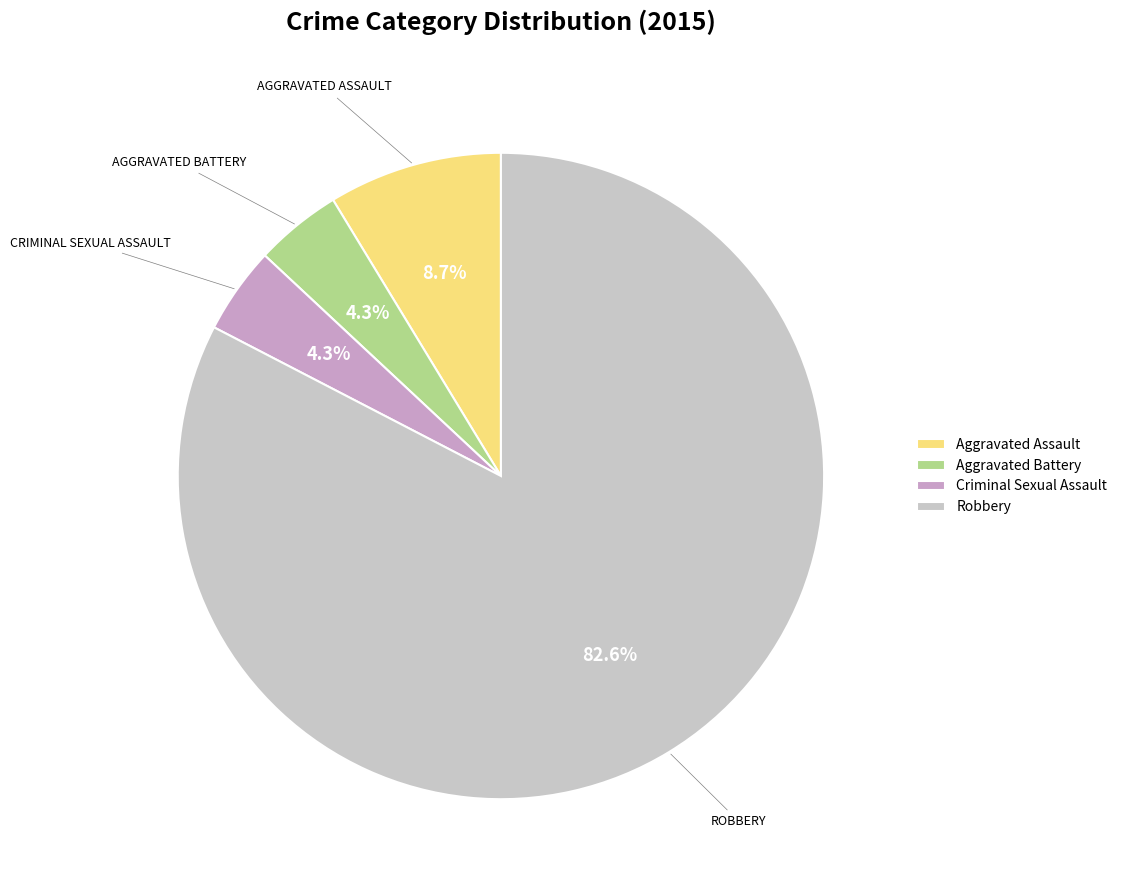

To the nearest percent, what is the combined percentage of Aggravated Battery and Aggravated Assault?

13%